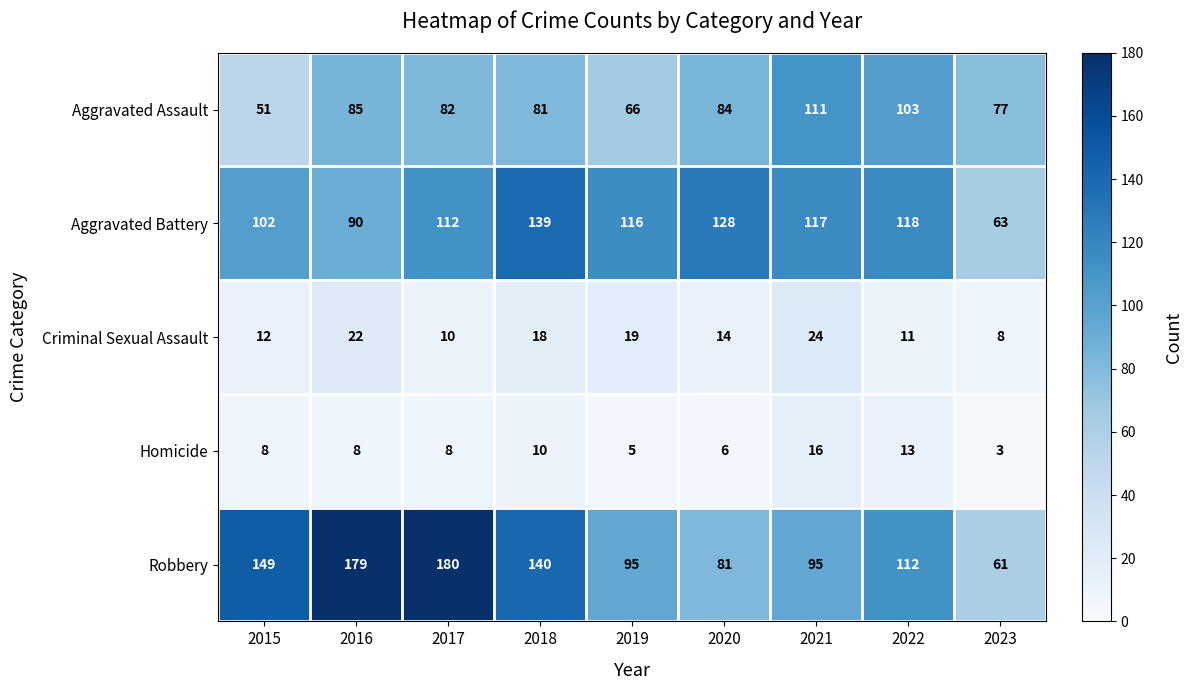

At which category does the chart reach its peak across all series?

2017